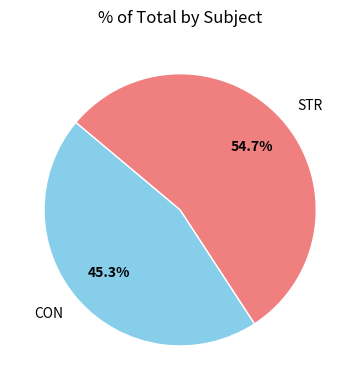

To the nearest percent, what is the difference between the largest and smallest slice percentages?

9%